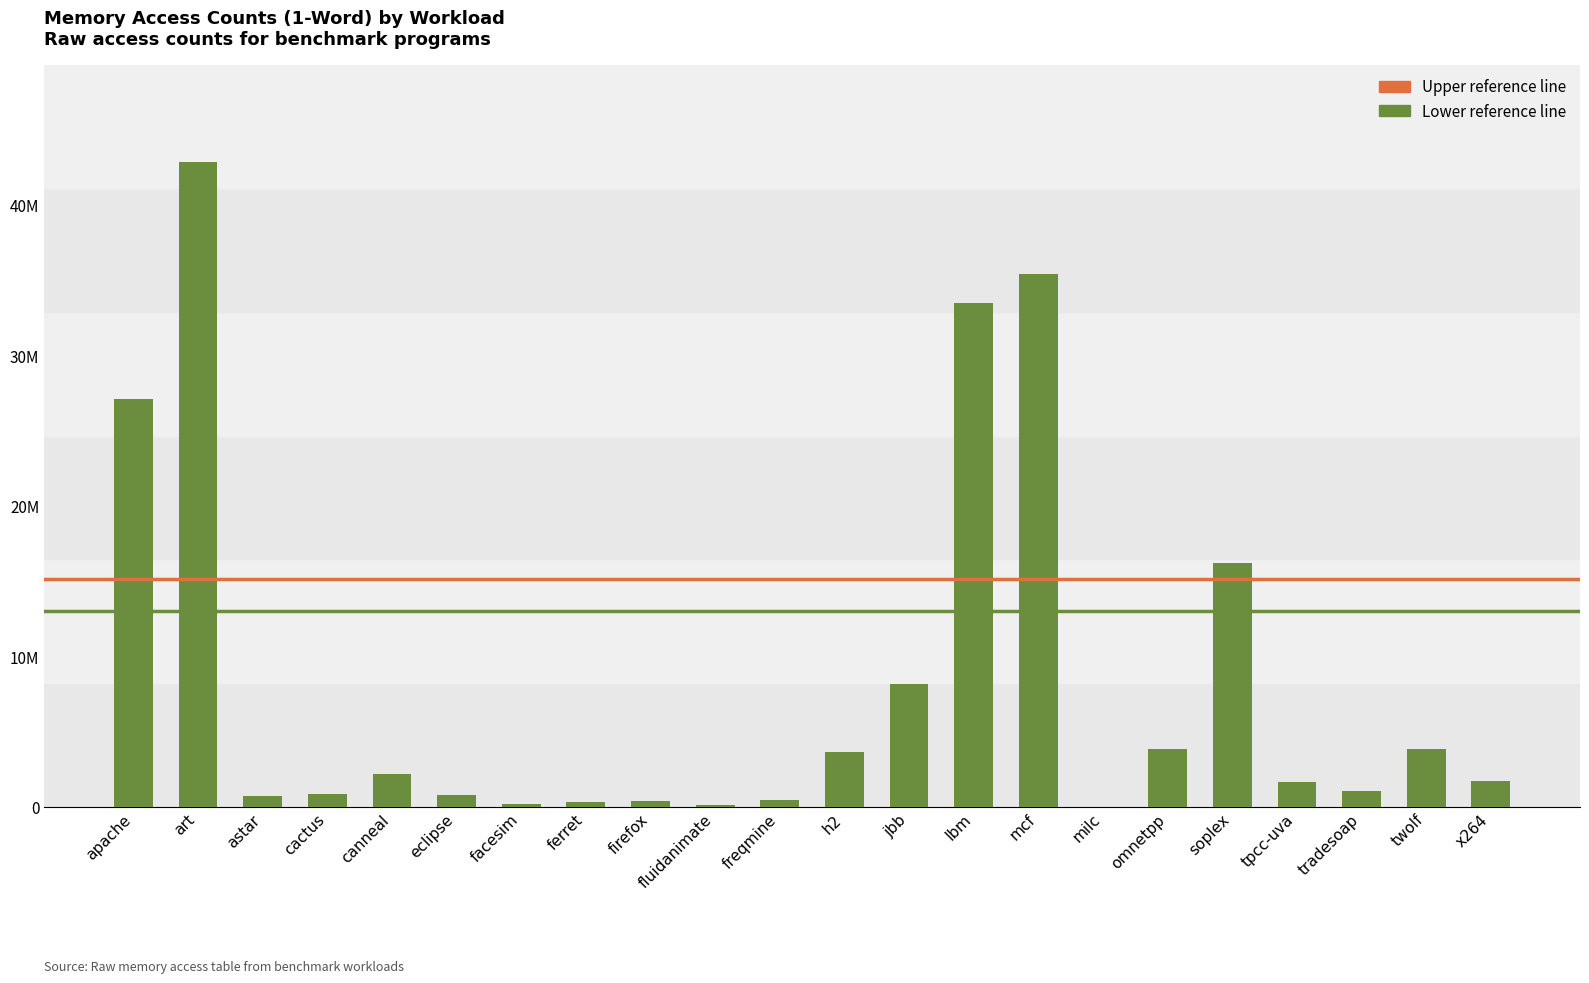

Are the bars horizontal?

No